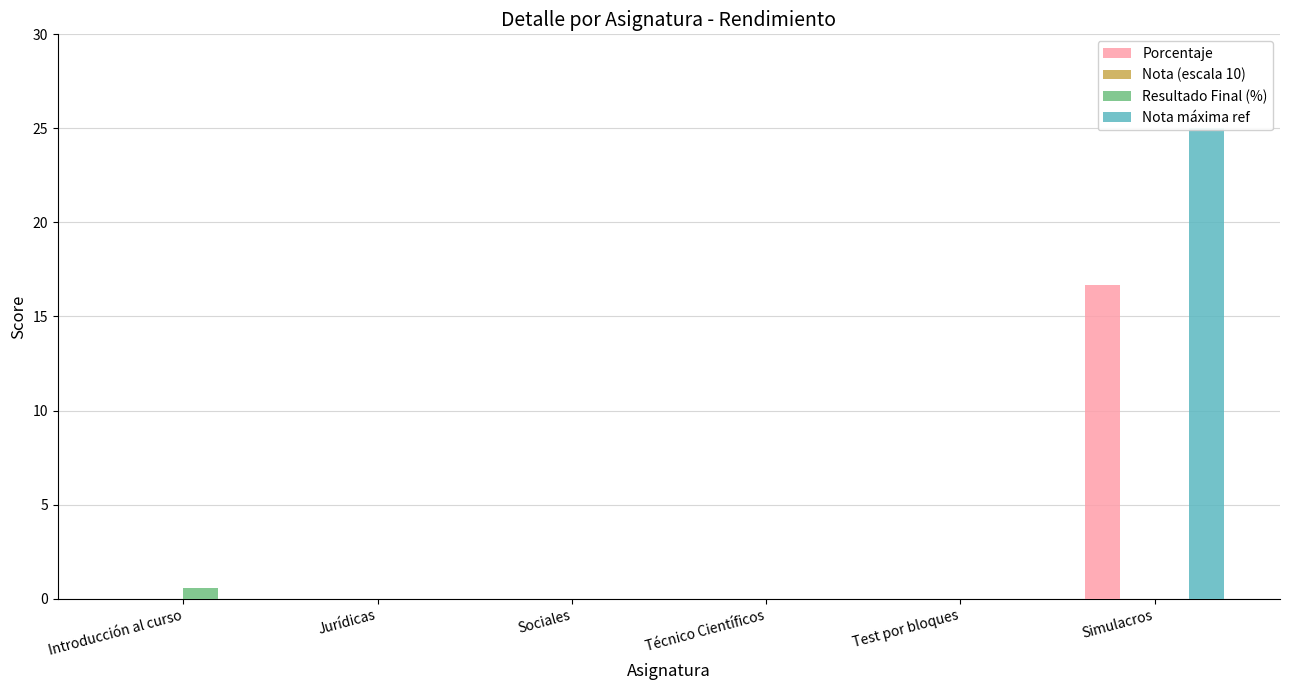

Is it true that Nota (escala 10) equals 0.0 at Simulacros?

True